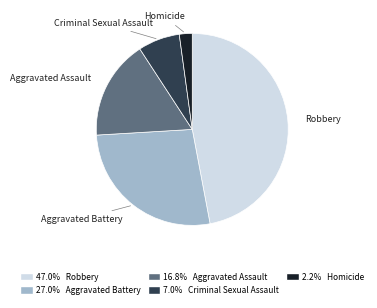

How many segments does this pie chart have?

5